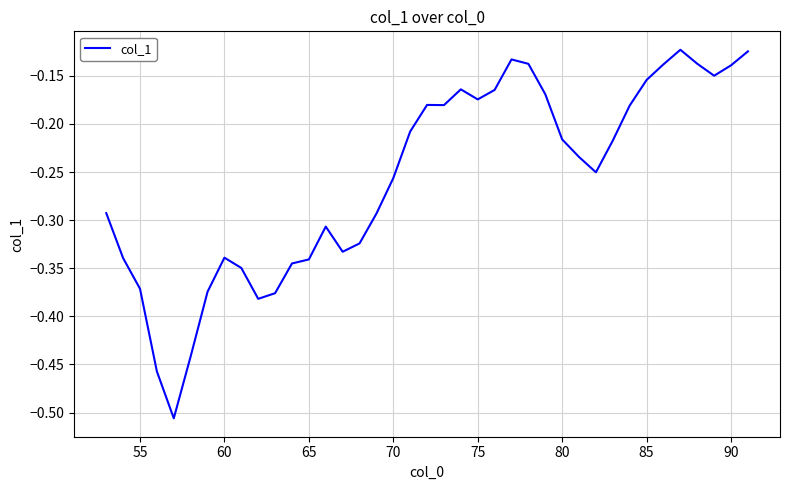

What is the difference between the maximum and minimum values?

0.4